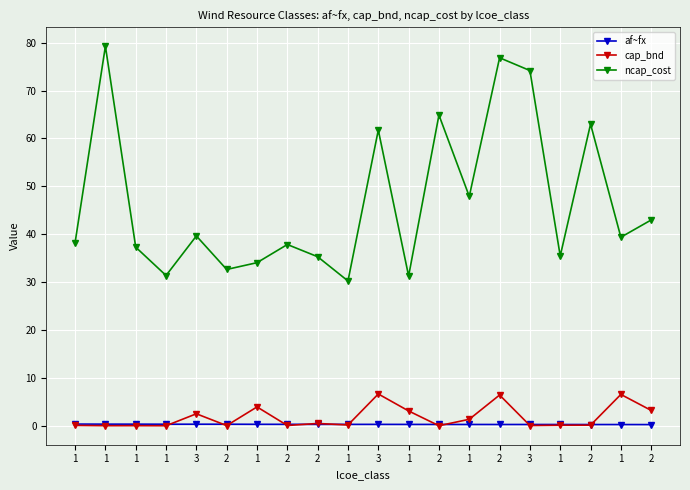

Between 1 and 3, which is larger?

1